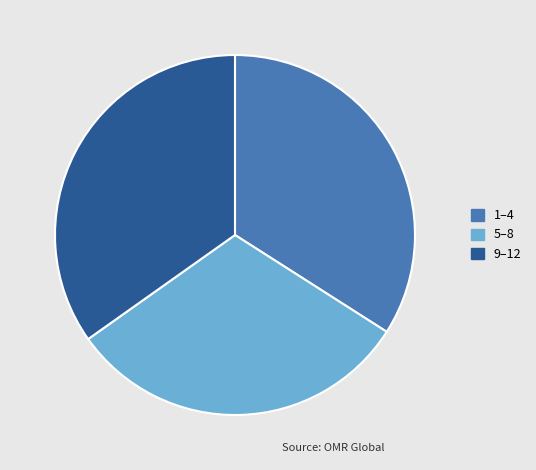

Combined, do 9–12 and 1–4 account for over 50%?

Yes